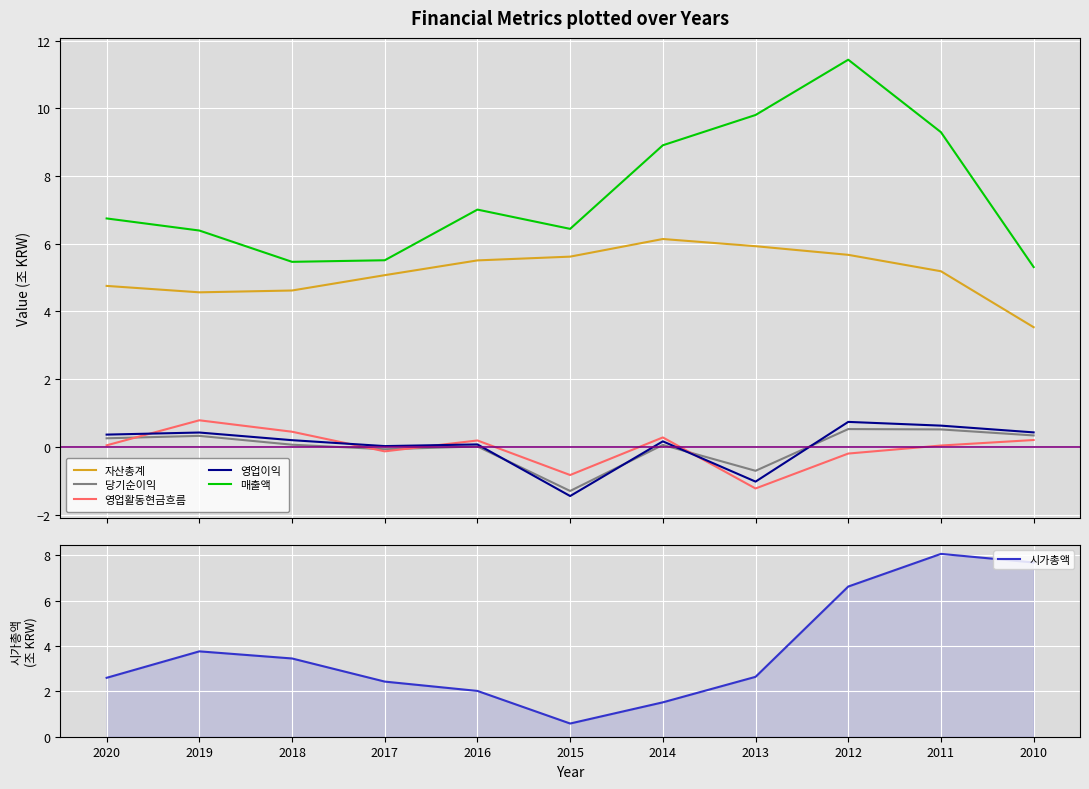

Which label corresponds to the smallest value in the chart?

2015